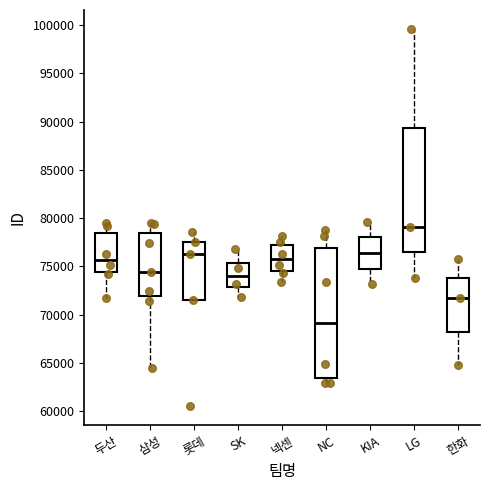

Reading left to right, transcribe this box plot: for each box, give where its median line is, the range the box spans, and where its two whiskers end, as read against the y-axis. The values are not printed on the chart, so give them approximately, as read against the axis.

두산: median 75500, box 74500 to 78500, whiskers 72000 to 79500
삼성: median 74500, box 72000 to 78500, whiskers 64500 to 79500
롯데: median 76500, box 71500 to 77500, whiskers 71500 to 78500
SK: median 74000, box 73000 to 75500, whiskers 72000 to 77000
넥센: median 75500, box 74500 to 77500, whiskers 73500 to 78000
NC: median 69000, box 63500 to 77000, whiskers 63000 to 79000
KIA: median 76500, box 75000 to 78000, whiskers 73000 to 79500
LG: median 79000, box 76500 to 89500, whiskers 74000 to 99500
한화: median 72000, box 68000 to 74000, whiskers 64500 to 76000